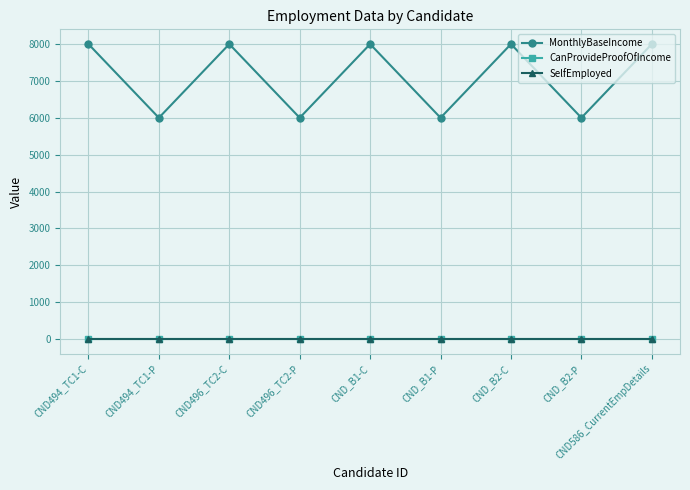

Reading left to right, what are all the values shown in this chart?

MonthlyBaseIncome: 8000	6000	8000	6000	8000	6000	8000	6000	8000
CanProvideProofOfIncome: 1	1	1	1	1	1	1	1	1
SelfEmployed: 0	0	0	0	0	0	0	0	0